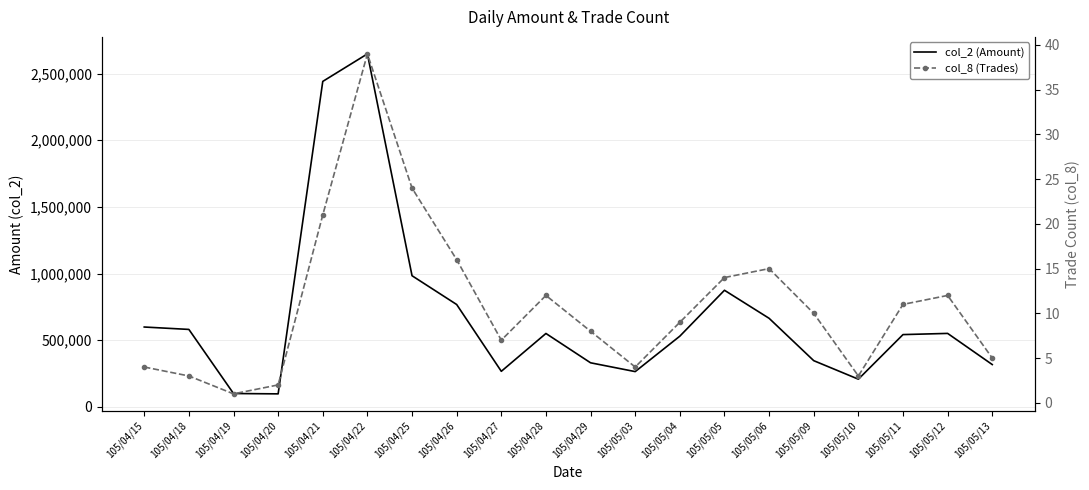

True or false: col_2 (Amount) and col_8 (Trades) intersect in this chart.

False